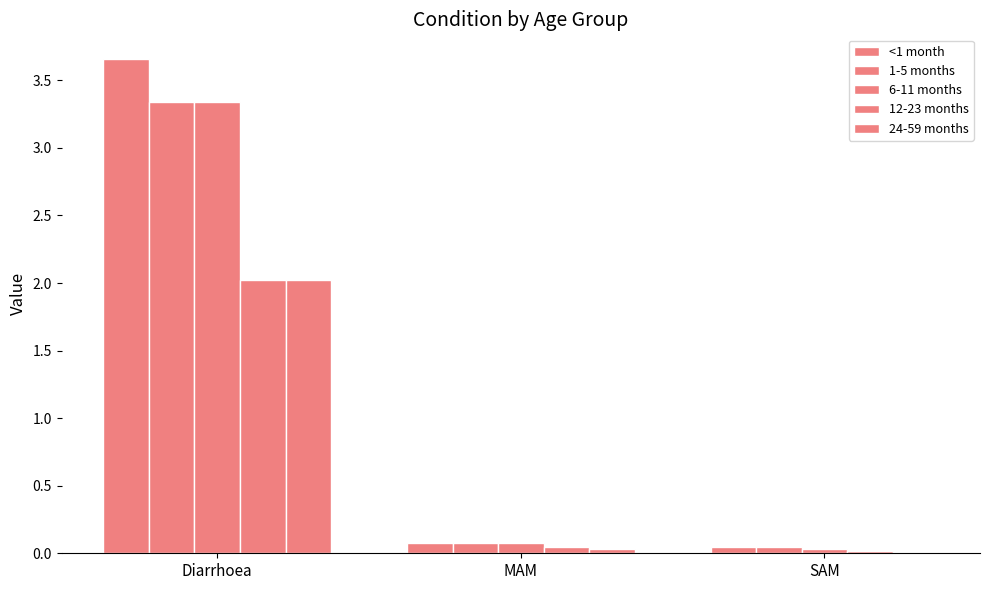

List the labels in order of <1 month value, largest first.

Diarrhoea, MAM, SAM